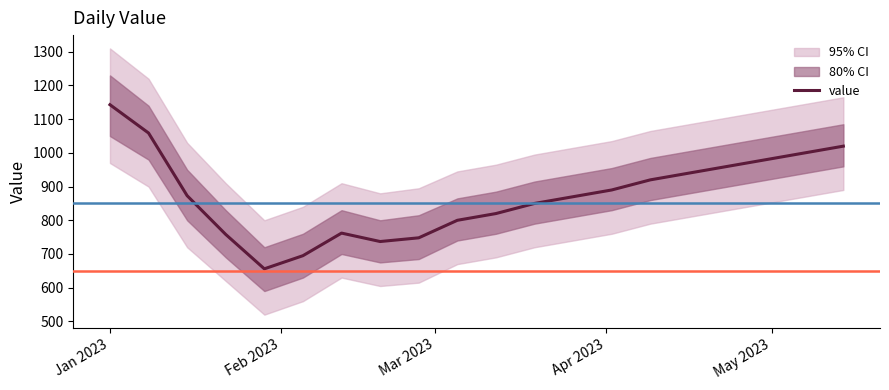

What is the lowest value of the value series?

656